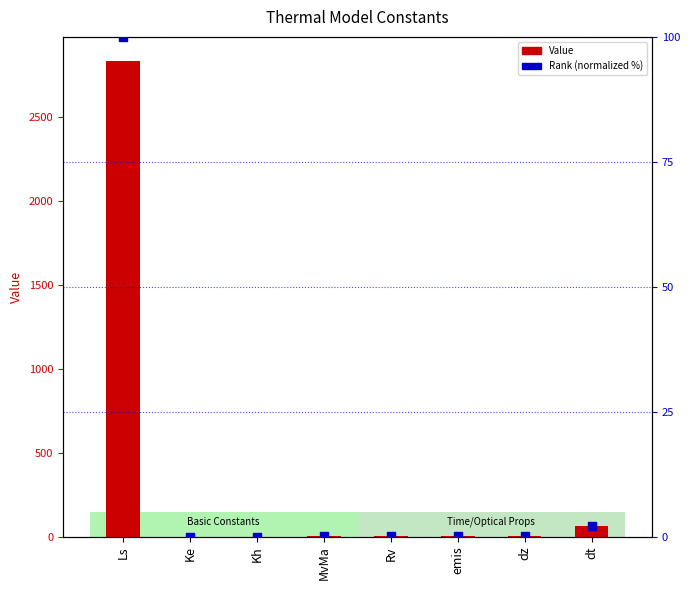

Which series reaches the minimum Y coordinate?

Rank (normalized %)